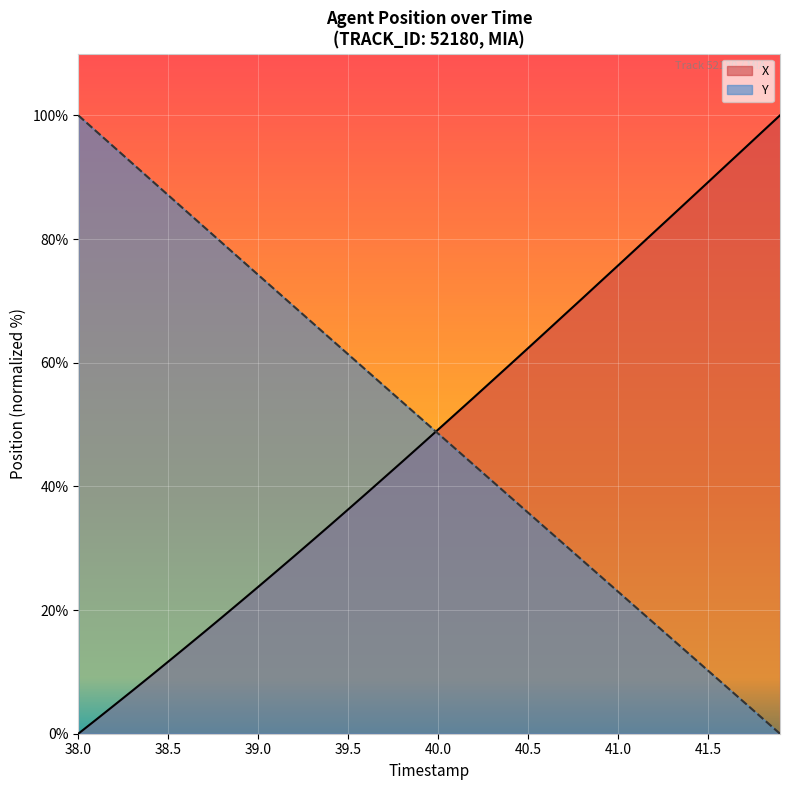

How many values in the Y line series are below 51?

20